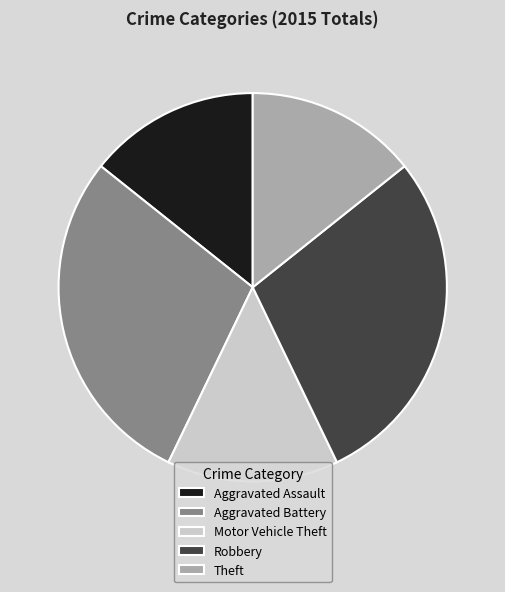

Approximately how many times larger is the value at Aggravated Battery compared to Robbery?

1.0